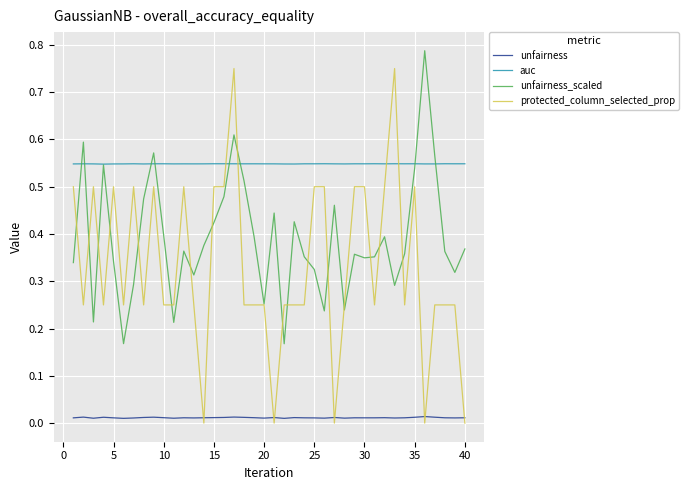

Which series has the widest spread of values?

protected_column_selected_prop